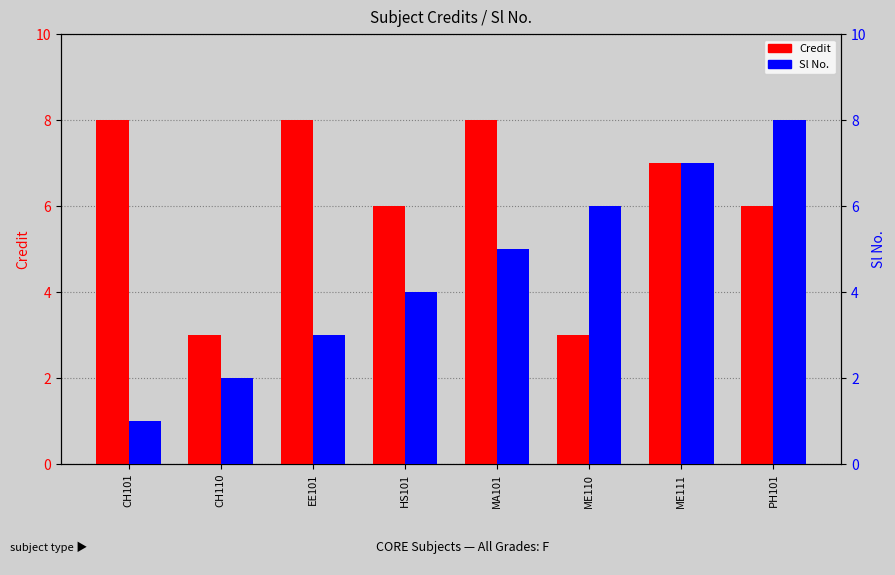

What is the difference between the maximum and second lowest values in the Credit series?

5